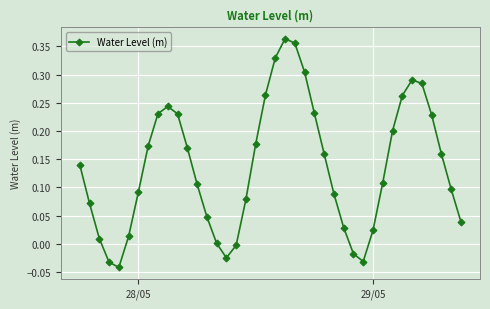

Does the chart have visible grid lines?

Yes